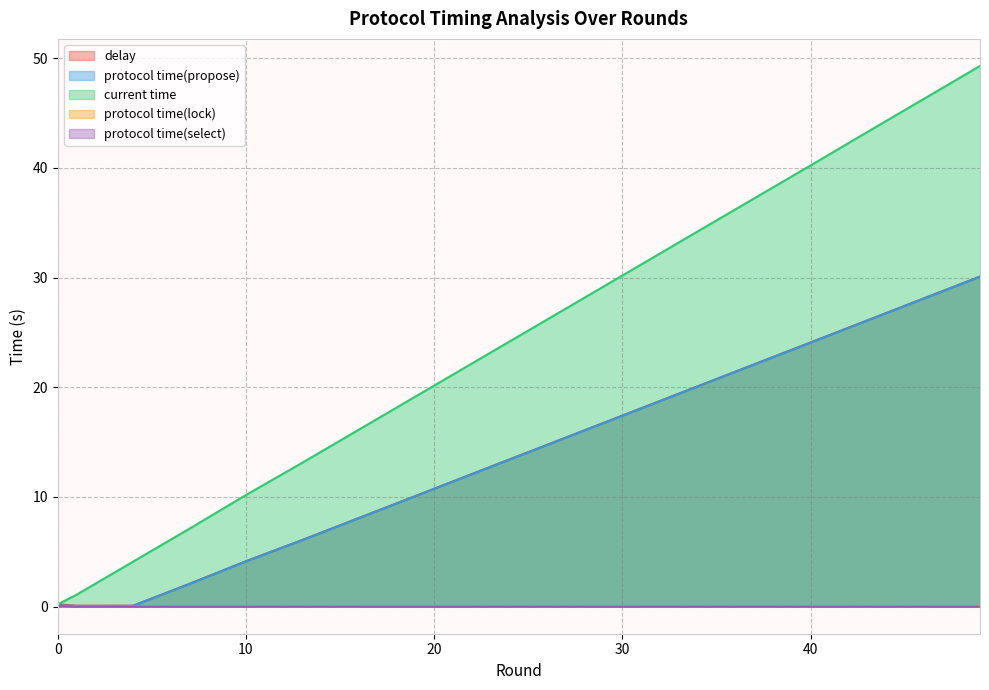

True or false: delay and protocol time(lock) cross at least once.

False